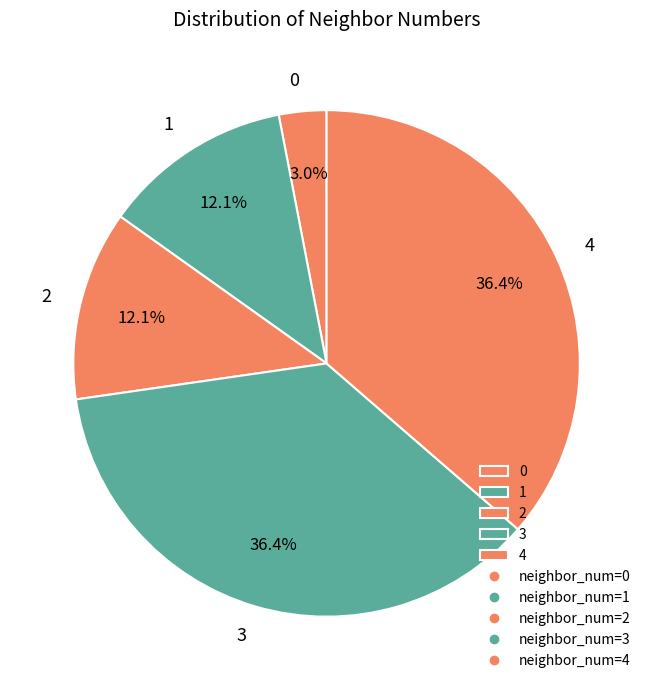

Count the number of slices in the pie.

5